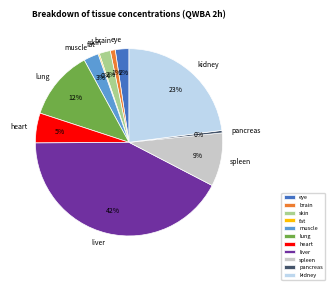

Is it true that heart is 5% of the pie?

True